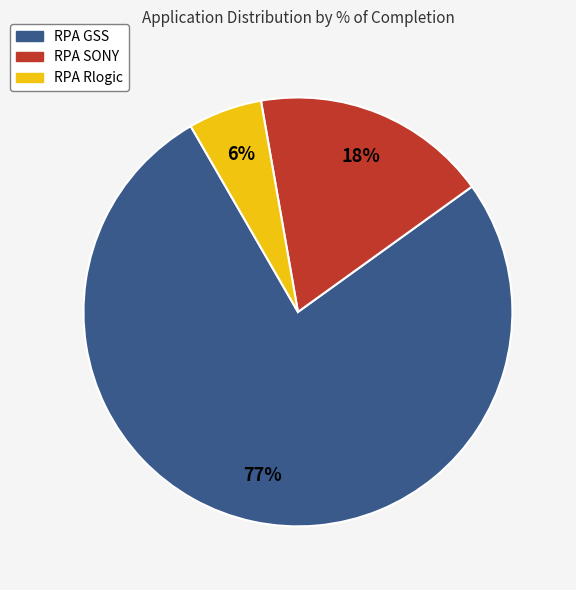

What is the largest slice in the pie chart?

RPA GSS